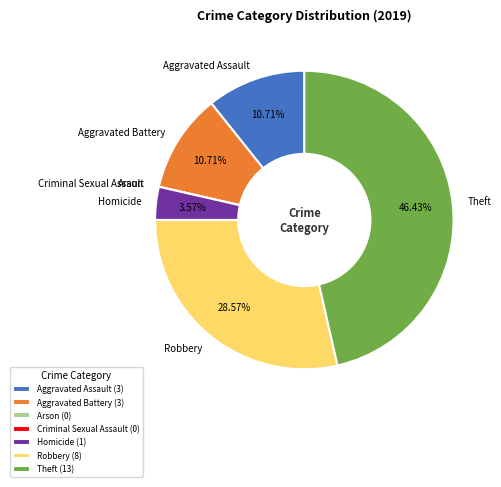

Is there a majority slice in this chart?

No